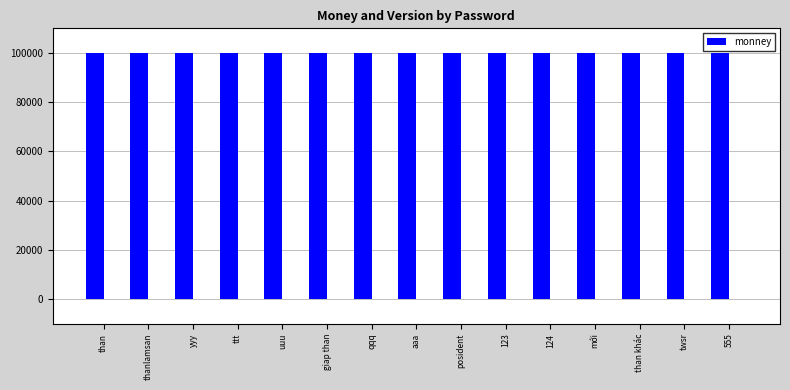

The monney series shows 100000 at yyy. True or false?

True